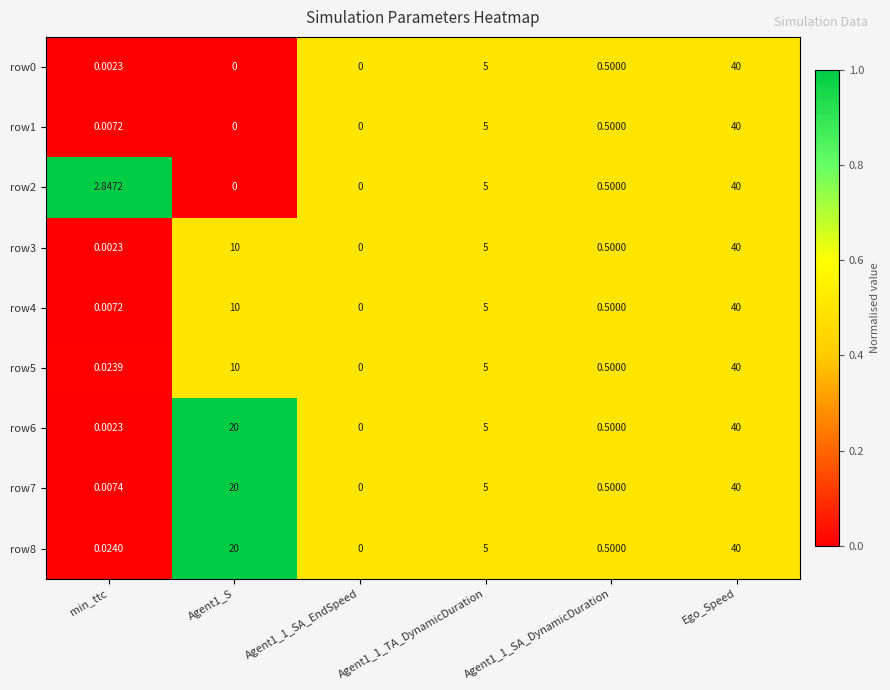

At which category is the sum across all series the highest?

Ego_Speed